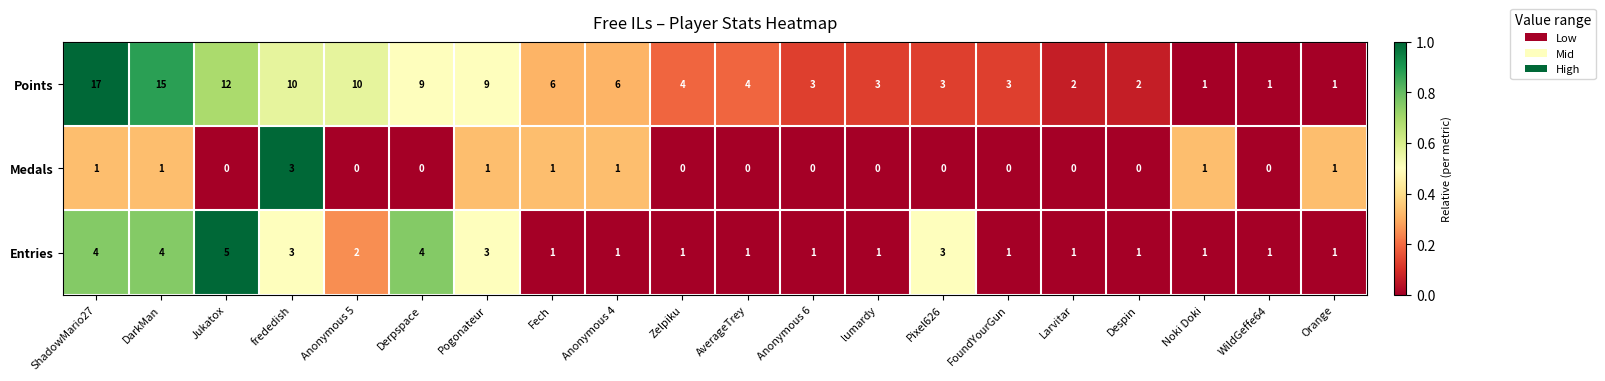

How many categories are shown in the chart?

20